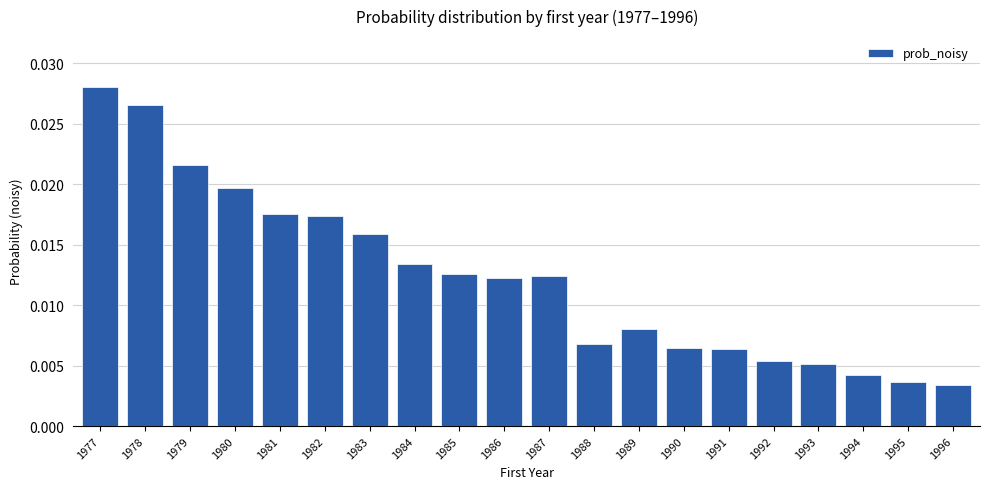

Are the bars grouped side by side (vs. stacked)?

No